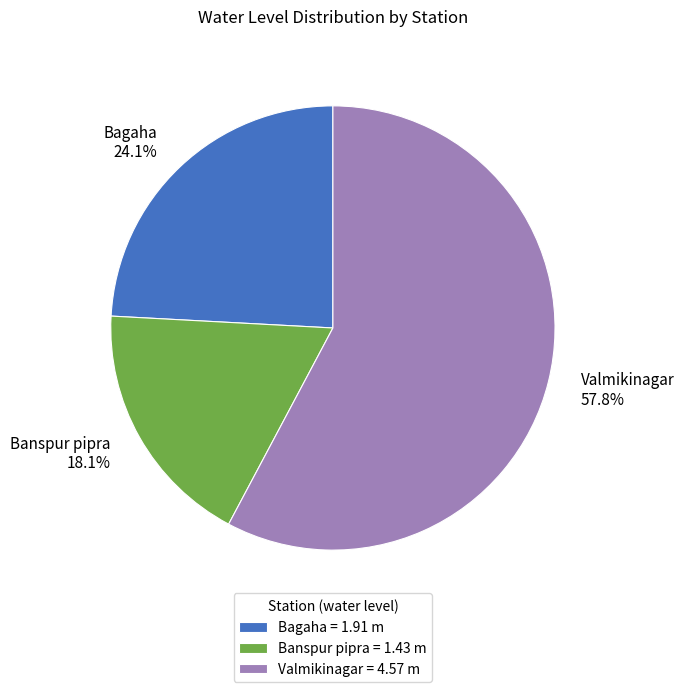

Is it true that Bagaha is 24% of the pie?

True